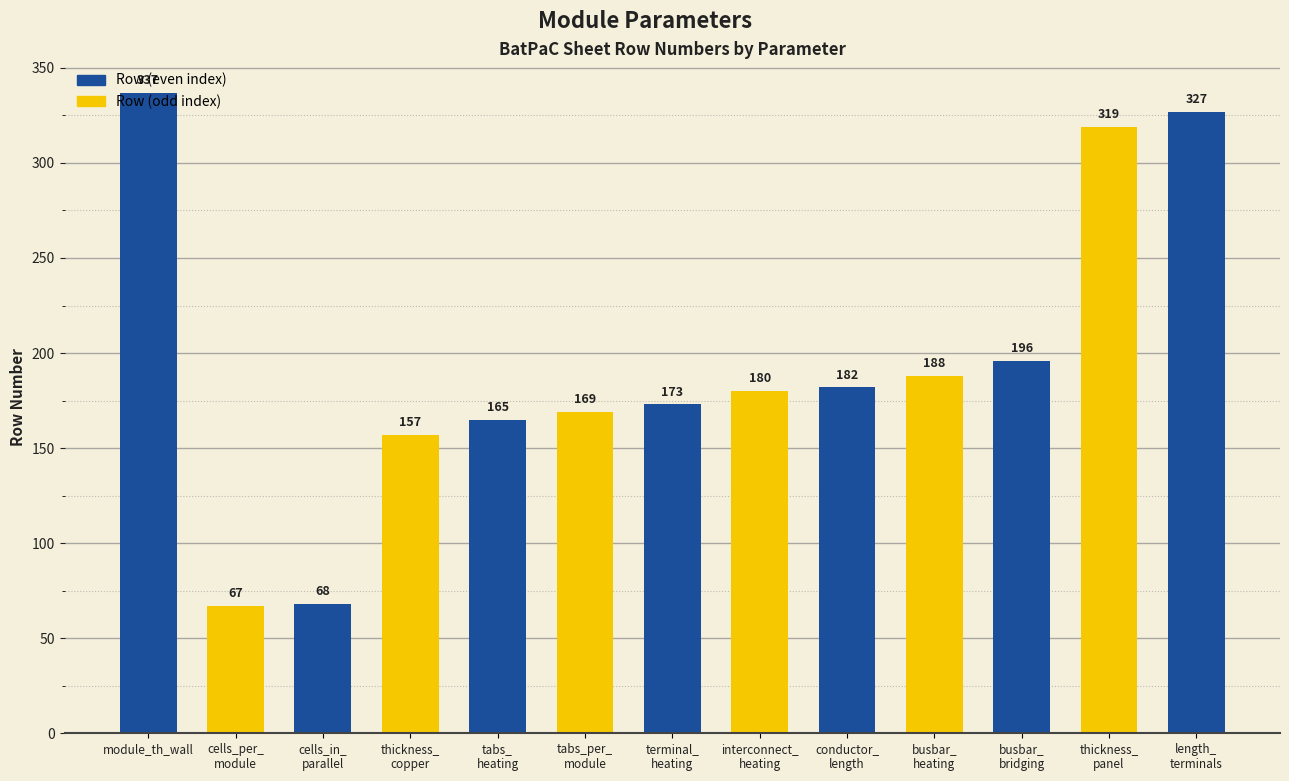

What is the difference between the maximum and minimum values?

270